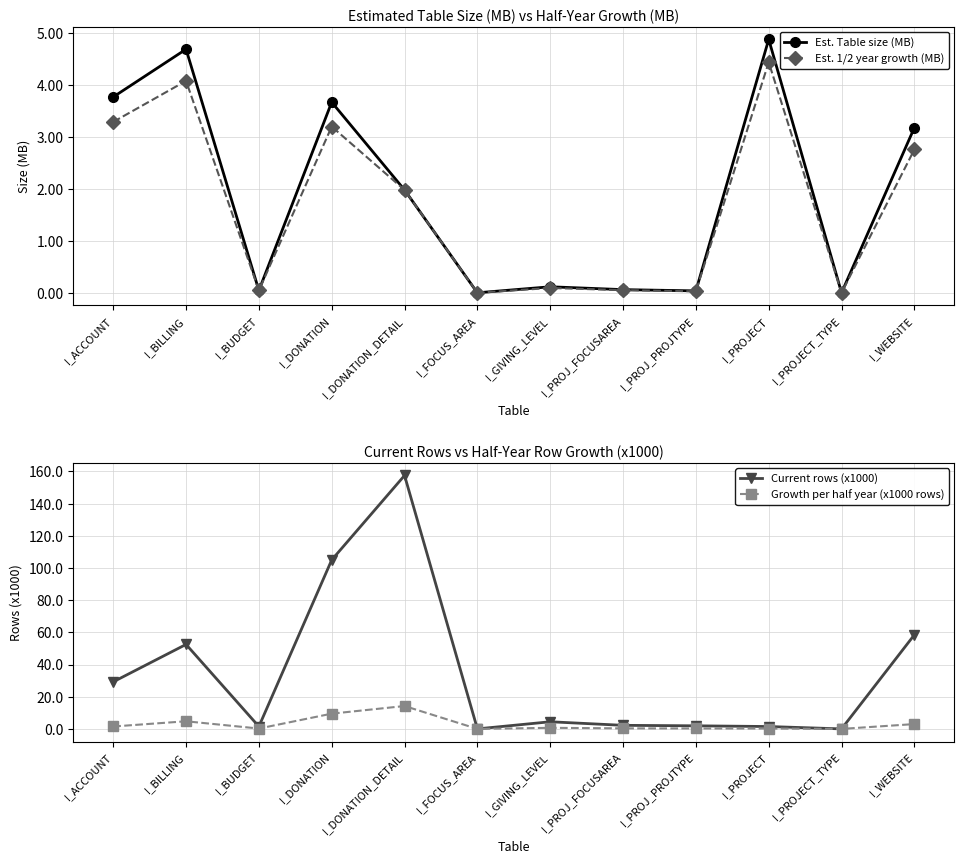

What is the label of the 1st point from the left?

I_ACCOUNT